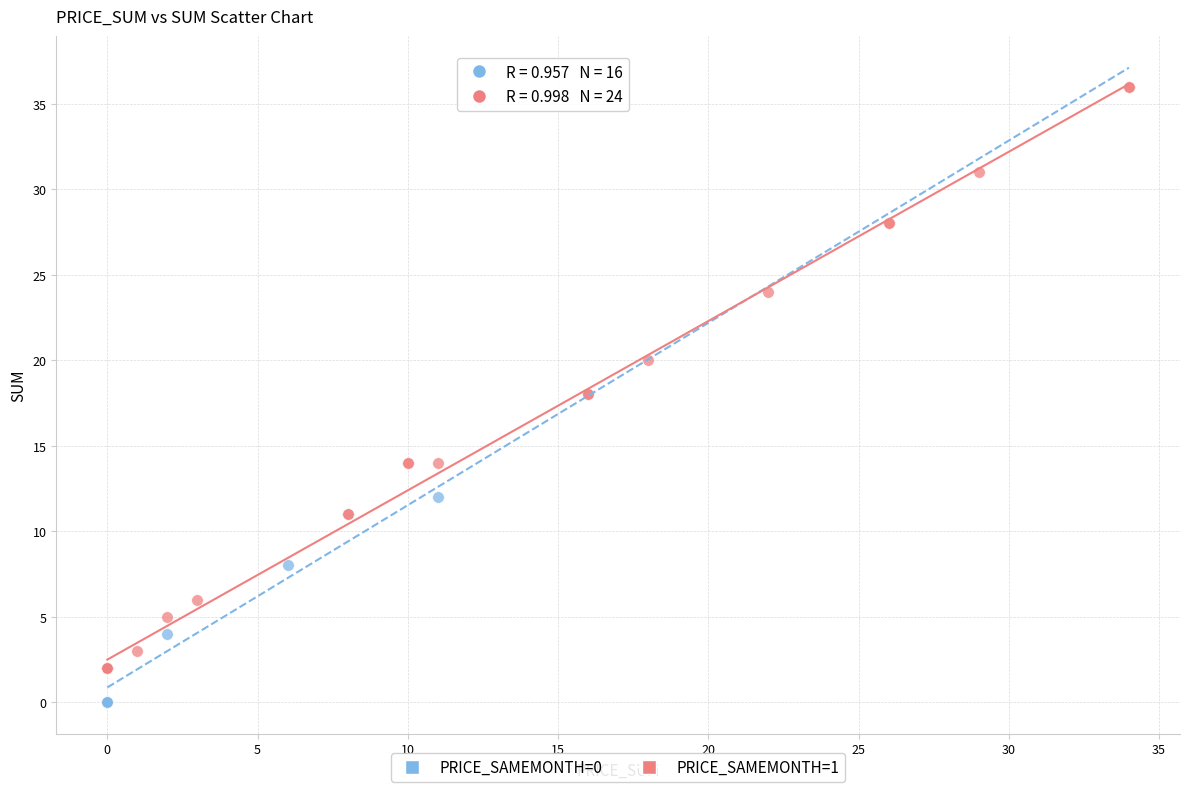

Which series has the largest Y range (max minus min)?

PRICE_SAMEMONTH=1